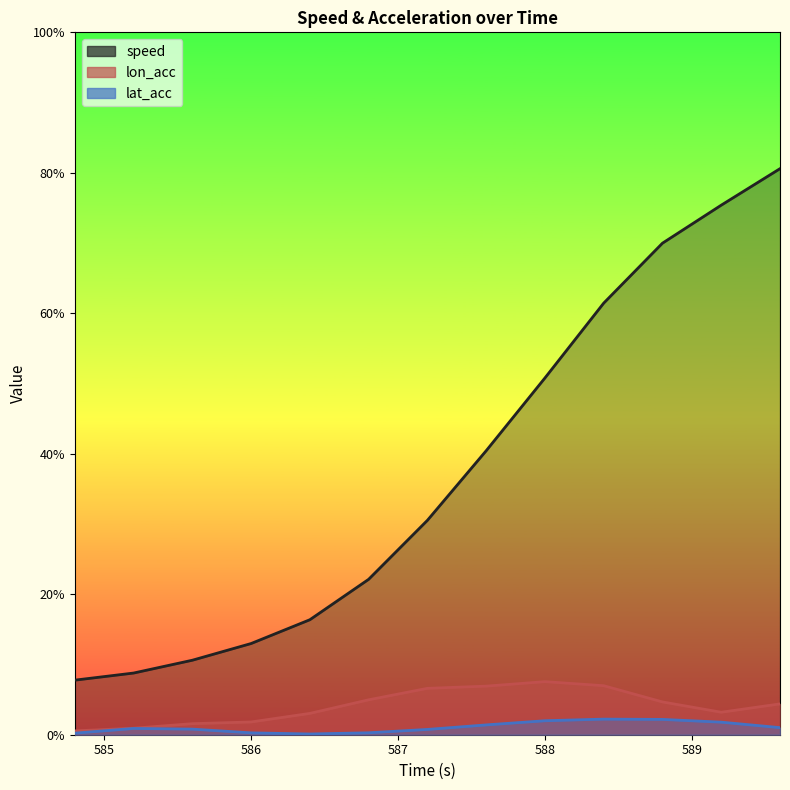

What is the label of the 3rd point from the right?

588.8